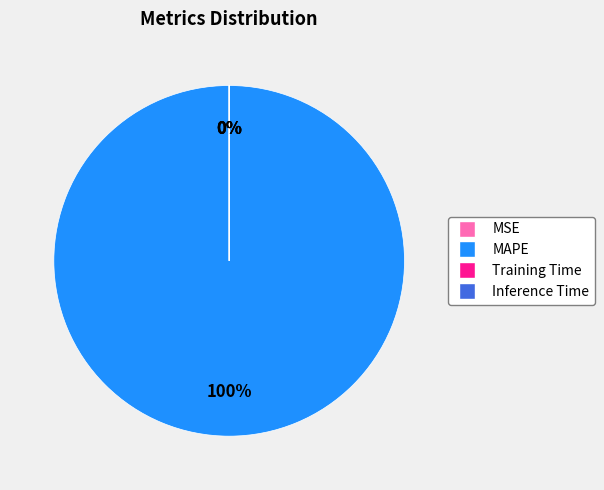

To the nearest percent, what percentage of the pie is MAPE?

100%